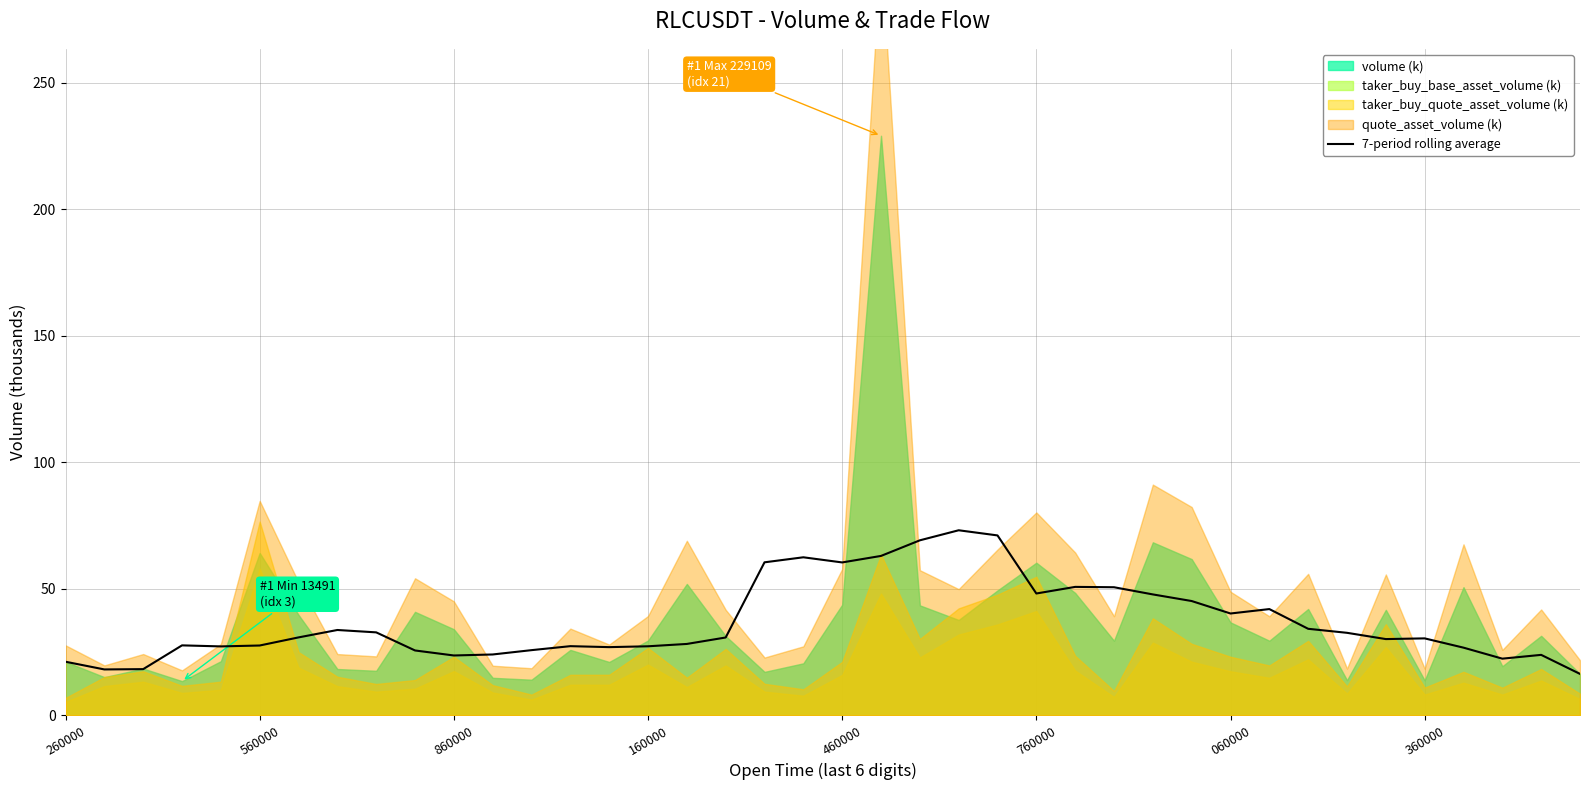

What is the lowest value of the 7-period rolling average series?

16.3